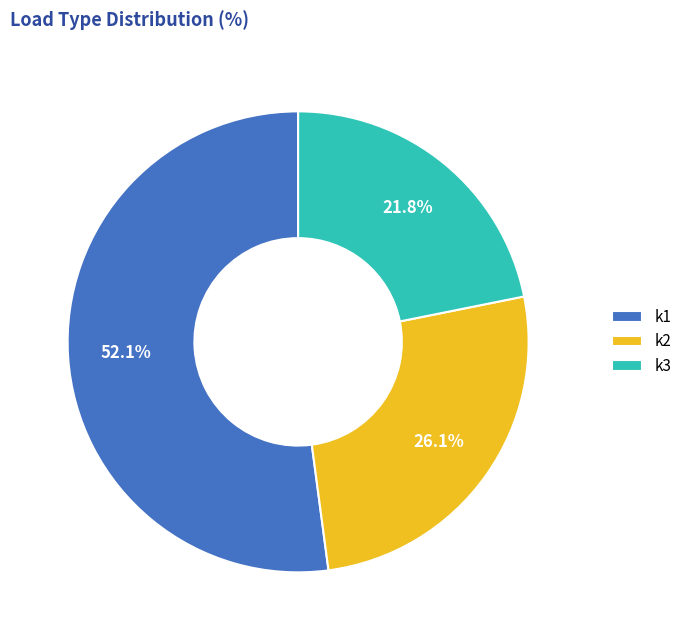

Is k1 the majority of the pie?

Yes